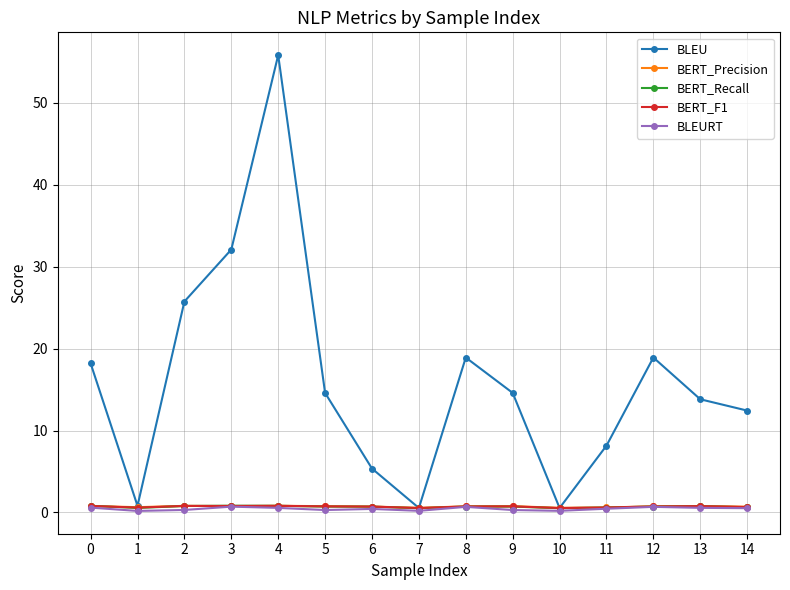

What is the maximum value for BLEU?

55.8